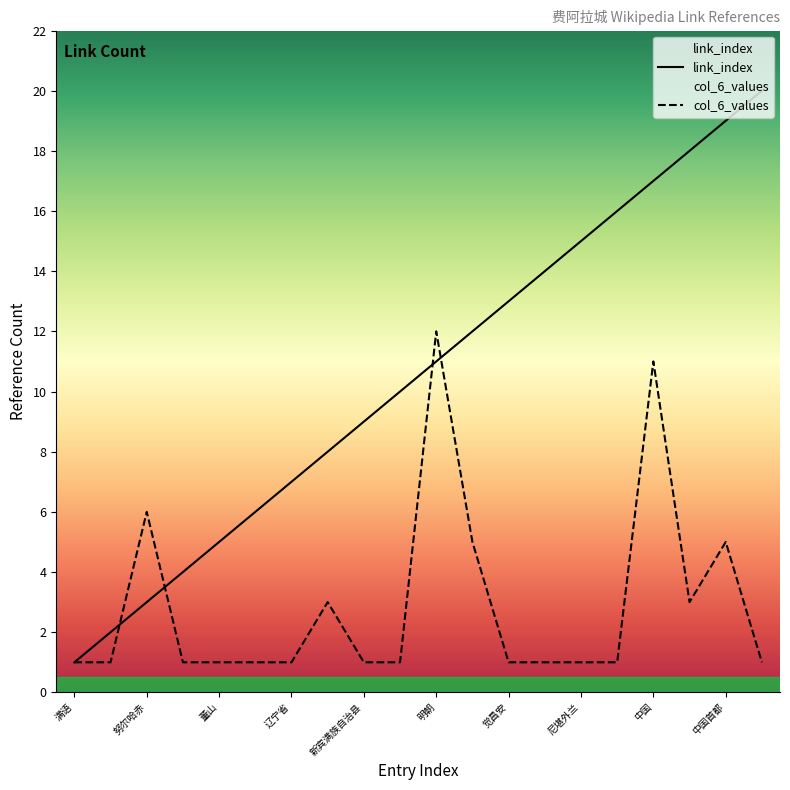

What is the difference between the highest and lowest values at 努尔哈赤?

3